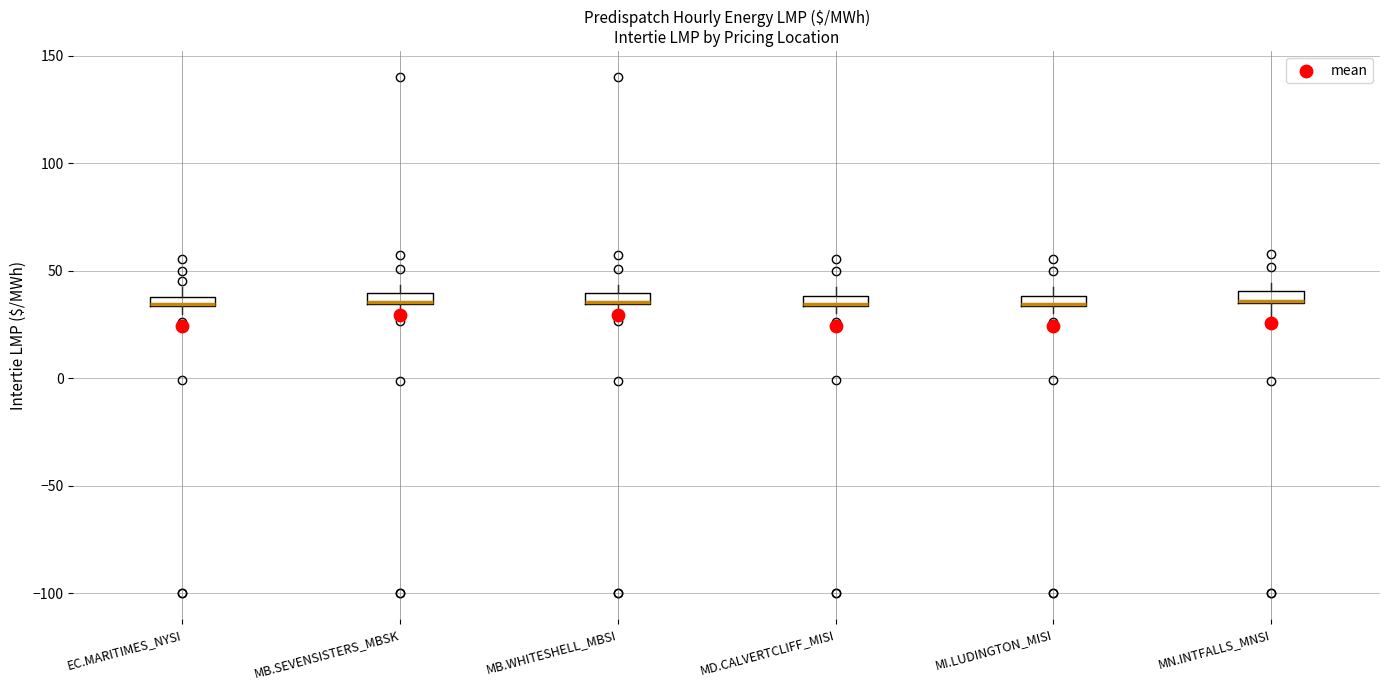

Where is the lower edge of the box for EC.MARITIMES_NYSI on the y-axis? The values are not printed on the chart, so give them approximately, as read against the axis.

35